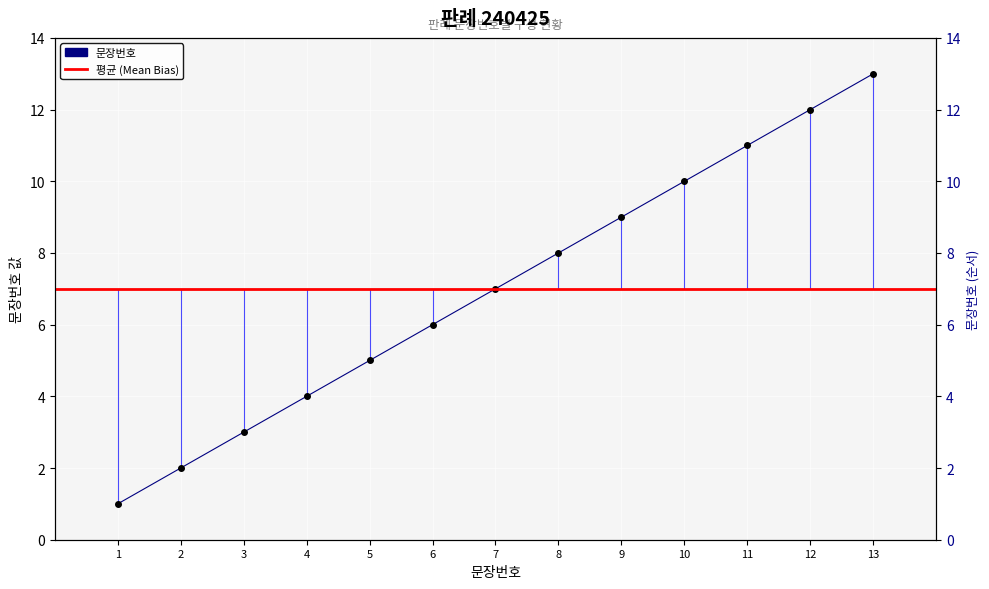

What is the difference between the second highest and minimum values?

11